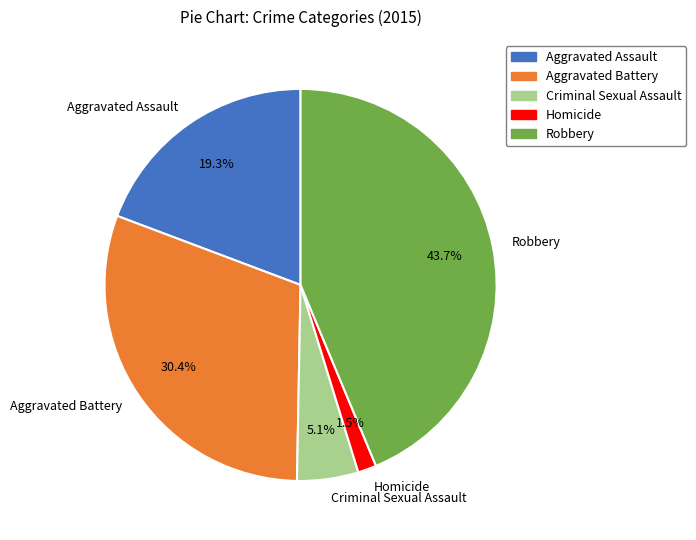

Between Aggravated Assault and Aggravated Battery, which is larger?

Aggravated Battery